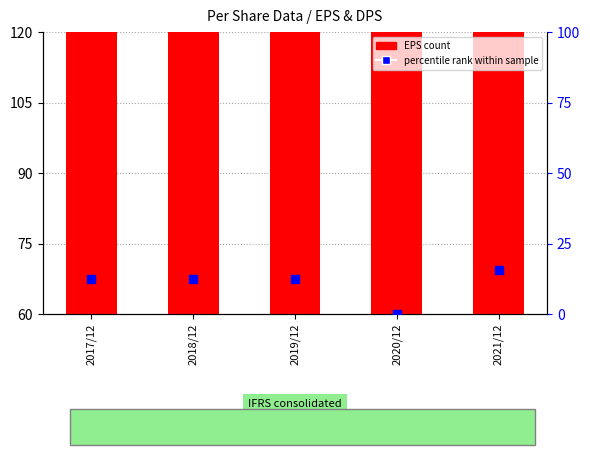

Which series contains the highest Y value?

EPS (count)